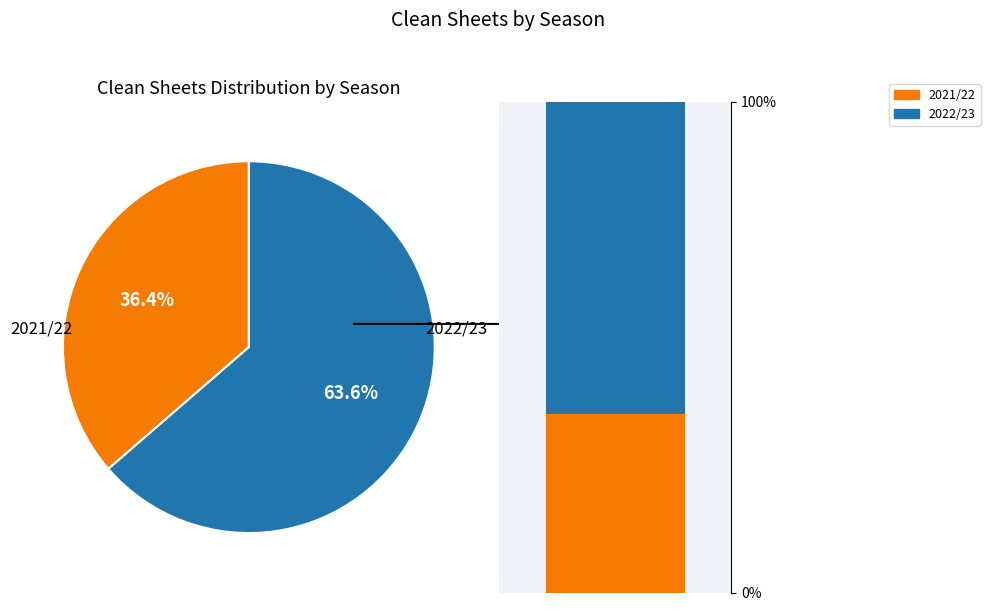

Rank the categories by value from lowest to highest.

2021/22 (bps=208), 2022/23 (bps=305)